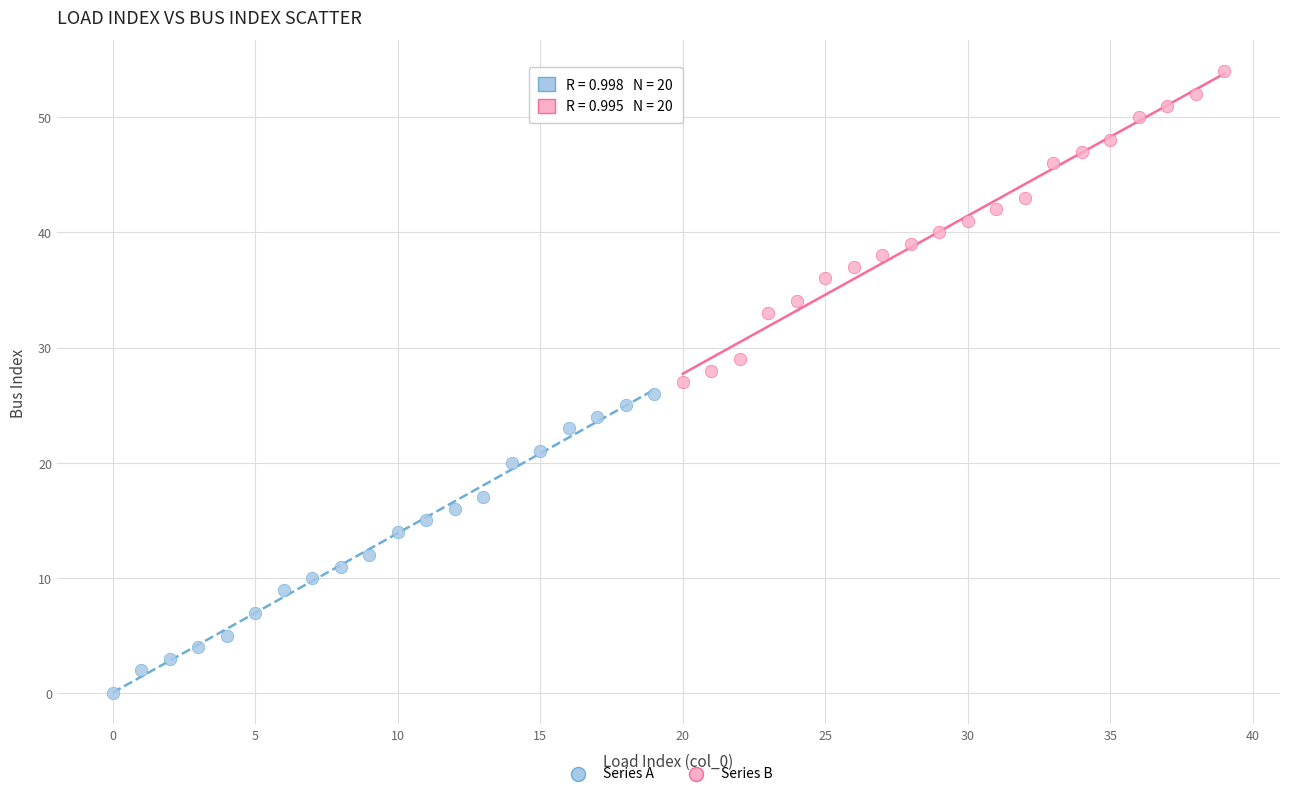

Which series reaches the minimum Y coordinate?

Series A